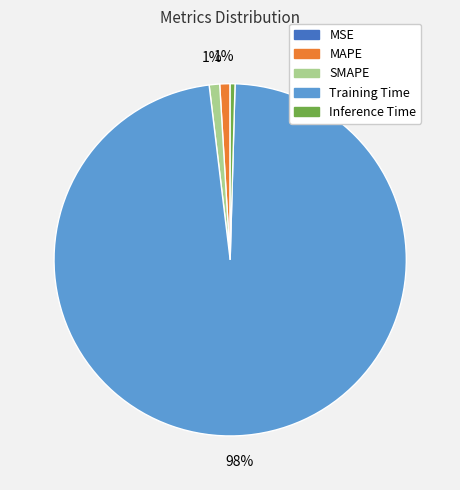

Combined, do Inference Time and SMAPE account for over 50%?

No